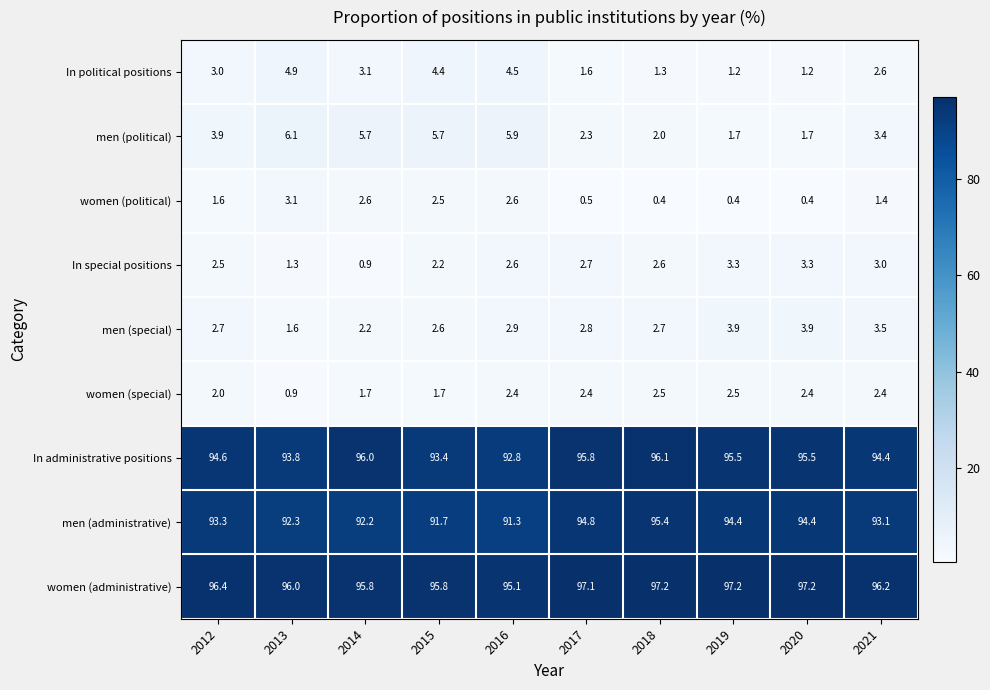

What is the total value across all series at 2013?

300.0